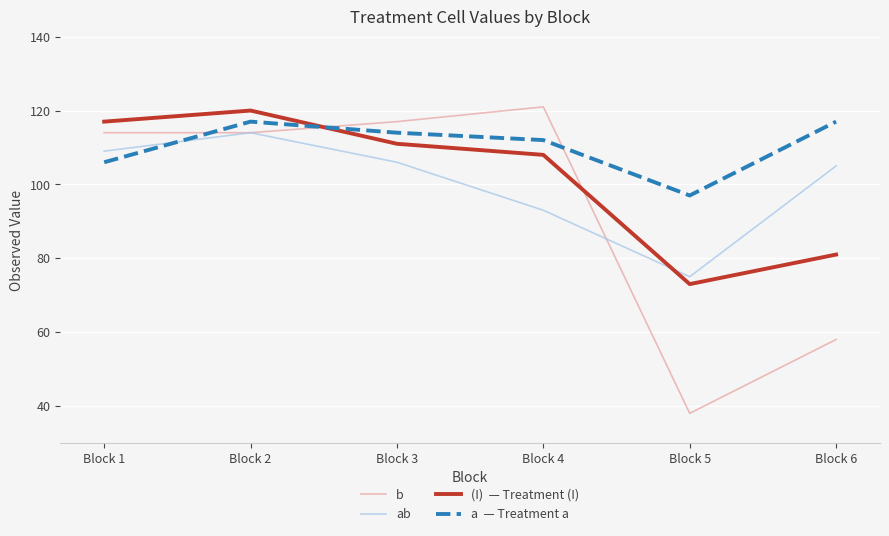

At which category is the sum across all series the highest?

Block 2